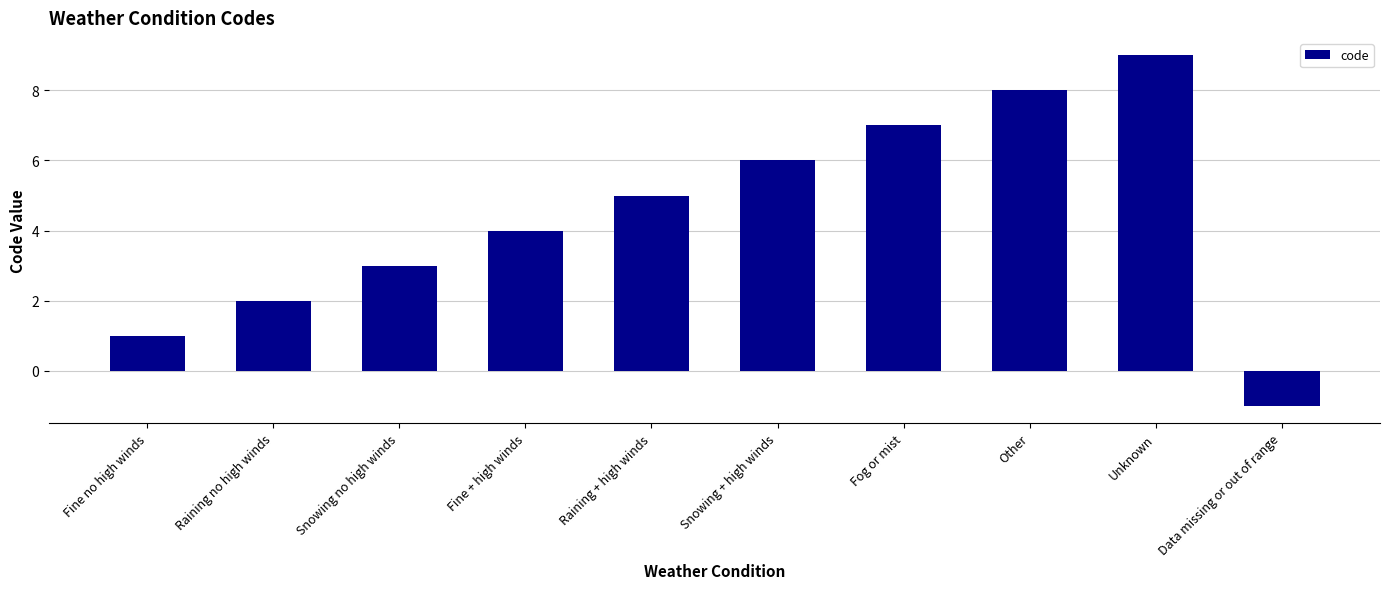

List the labels in order of value, largest first.

Unknown, Other, Fog or mist, Snowing + high winds, Raining + high winds, Fine + high winds, Snowing no high winds, Raining no high winds, Fine no high winds, Data missing or out of range